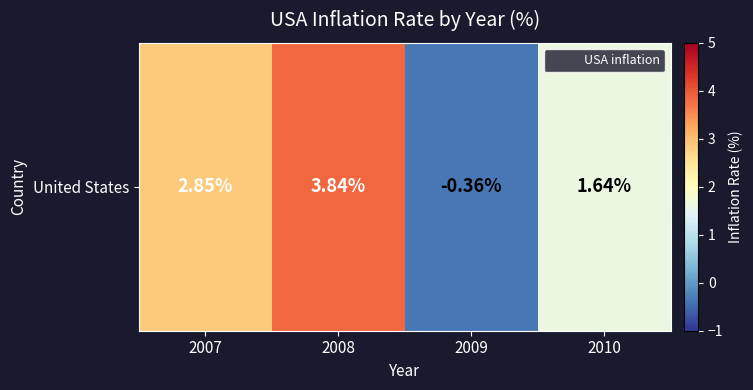

Where does the data first go above 2?

2007